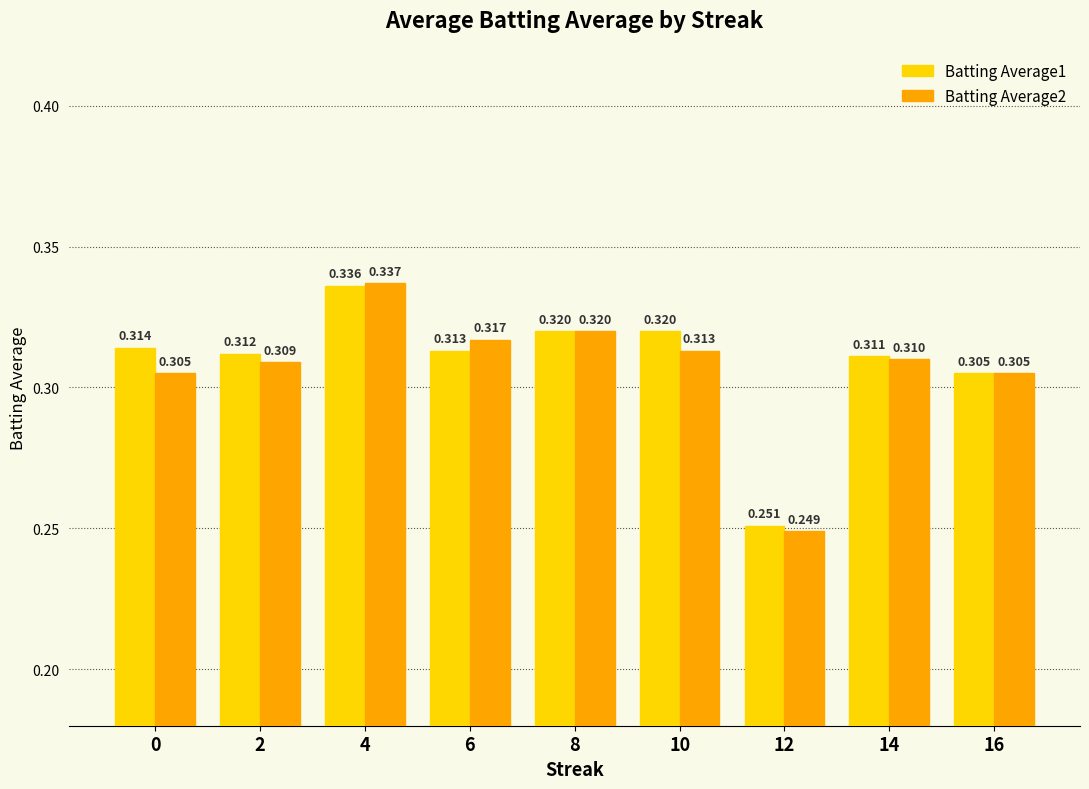

Is the value of Batting Average2 at 4 greater than the value of Batting Average1 at 0?

Yes